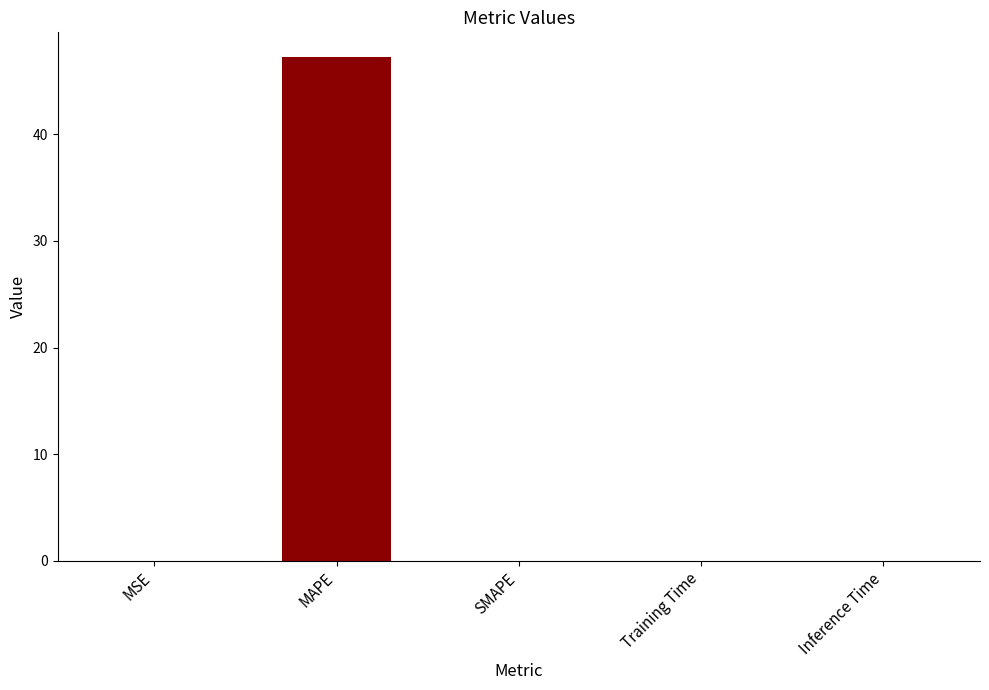

At which category does the chart reach its peak across all series?

MAPE